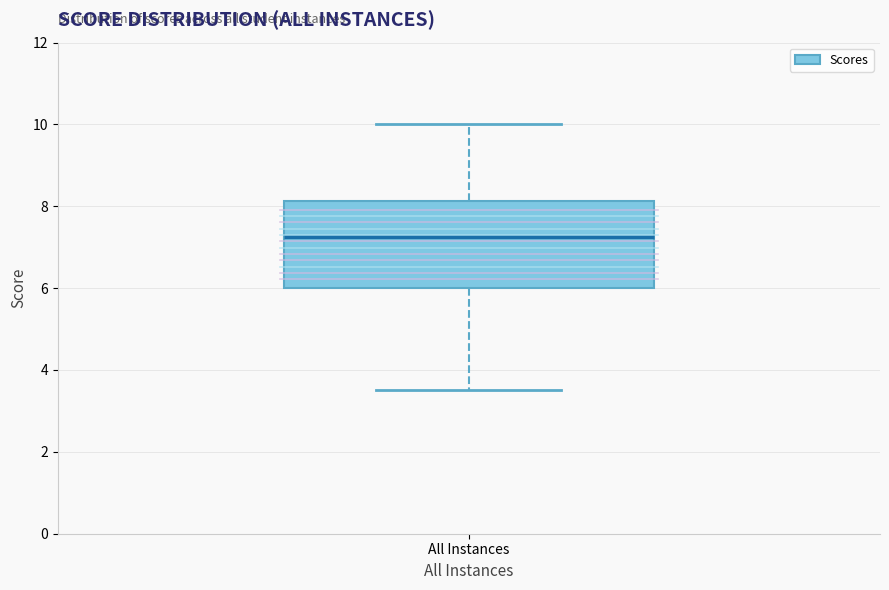

Where does the median line of the box for All Instances sit on the y-axis? The values are not printed on the chart, so give them approximately, as read against the axis.

7.2